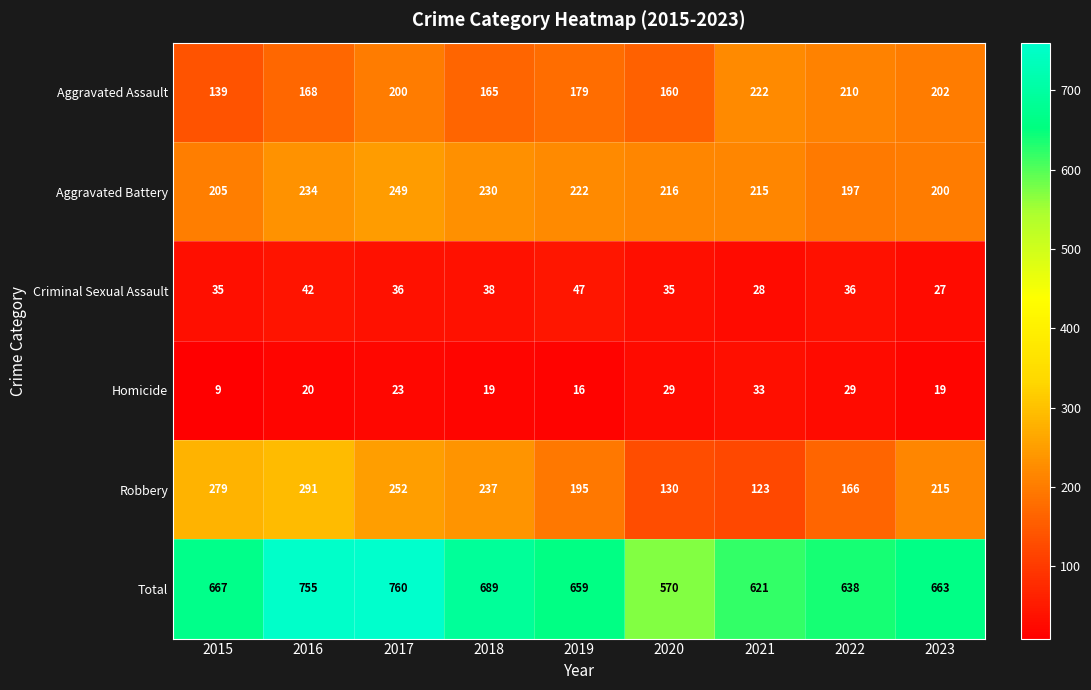

How many categories are shown in the chart?

9